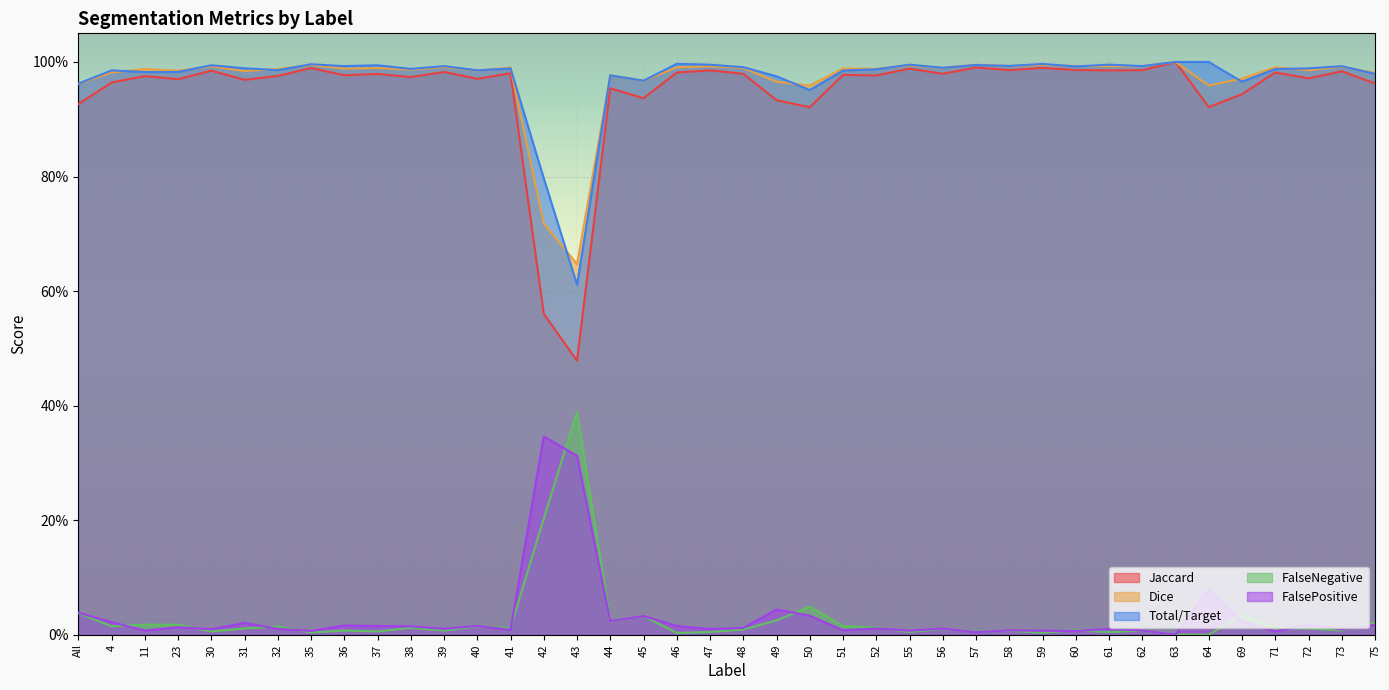

Reading left to right, extract all data points from this chart.

Jaccard: All=0.9	4=1.0	11=1.0	23=1.0	30=1.0	31=1.0	32=1.0	35=1.0	36=1.0	37=1.0	38=1.0	39=1.0	40=1.0	41=1.0	42=0.6	43=0.5	44=1.0	45=0.9	46=1.0	47=1.0	48=1.0	49=0.9	50=0.9	51=1.0	52=1.0	55=1.0	56=1.0	57=1.0	58=1.0	59=1.0	60=1.0	61=1.0	62=1.0	63=1.0	64=0.9	69=0.9	71=1.0	72=1.0	73=1.0	75=1.0
Dice: All=1.0	4=1.0	11=1.0	23=1.0	30=1.0	31=1.0	32=1.0	35=1.0	36=1.0	37=1.0	38=1.0	39=1.0	40=1.0	41=1.0	42=0.7	43=0.6	44=1.0	45=1.0	46=1.0	47=1.0	48=1.0	49=1.0	50=1.0	51=1.0	52=1.0	55=1.0	56=1.0	57=1.0	58=1.0	59=1.0	60=1.0	61=1.0	62=1.0	63=1.0	64=1.0	69=1.0	71=1.0	72=1.0	73=1.0	75=1.0
Total/Target: All=1.0	4=1.0	11=1.0	23=1.0	30=1.0	31=1.0	32=1.0	35=1.0	36=1.0	37=1.0	38=1.0	39=1.0	40=1.0	41=1.0	42=0.8	43=0.6	44=1.0	45=1.0	46=1.0	47=1.0	48=1.0	49=1.0	50=1.0	51=1.0	52=1.0	55=1.0	56=1.0	57=1.0	58=1.0	59=1.0	60=1.0	61=1.0	62=1.0	63=1.0	64=1.0	69=1.0	71=1.0	72=1.0	73=1.0	75=1.0
FalseNegative: All=0.0	4=0.0	11=0.0	23=0.0	30=0.0	31=0.0	32=0.0	35=0.0	36=0.0	37=0.0	38=0.0	39=0.0	40=0.0	41=0.0	42=0.2	43=0.4	44=0.0	45=0.0	46=0.0	47=0.0	48=0.0	49=0.0	50=0.0	51=0.0	52=0.0	55=0.0	56=0.0	57=0.0	58=0.0	59=0.0	60=0.0	61=0.0	62=0.0	63=0.0	64=0.0	69=0.0	71=0.0	72=0.0	73=0.0	75=0.0
FalsePositive: All=0.0	4=0.0	11=0.0	23=0.0	30=0.0	31=0.0	32=0.0	35=0.0	36=0.0	37=0.0	38=0.0	39=0.0	40=0.0	41=0.0	42=0.3	43=0.3	44=0.0	45=0.0	46=0.0	47=0.0	48=0.0	49=0.0	50=0.0	51=0.0	52=0.0	55=0.0	56=0.0	57=0.0	58=0.0	59=0.0	60=0.0	61=0.0	62=0.0	63=0.0	64=0.1	69=0.0	71=0.0	72=0.0	73=0.0	75=0.0